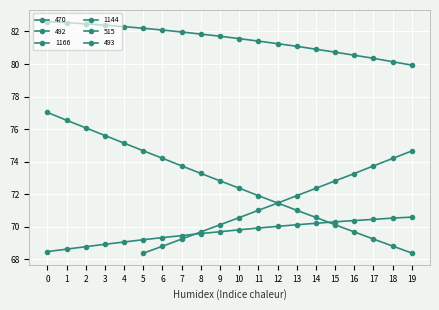

The 1166 series shows 82.3 at 4. True or false?

True